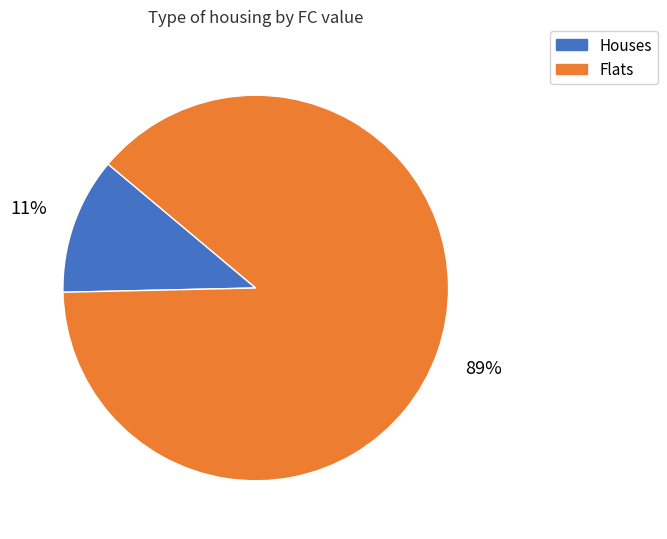

To the nearest percent, what is the average slice percentage?

50%